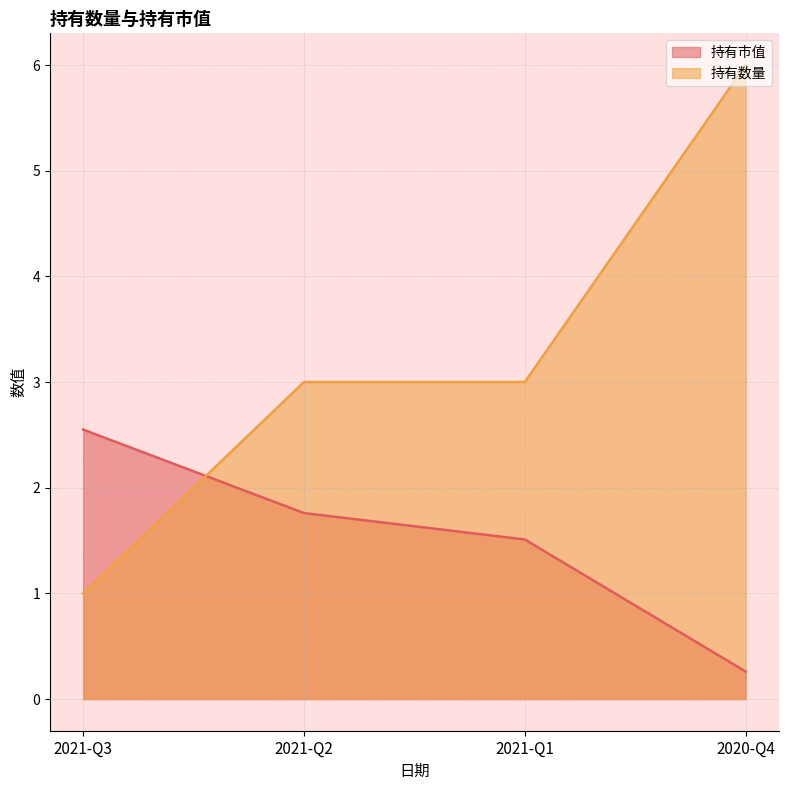

What are all the series names shown in the legend?

持有市值, 持有数量